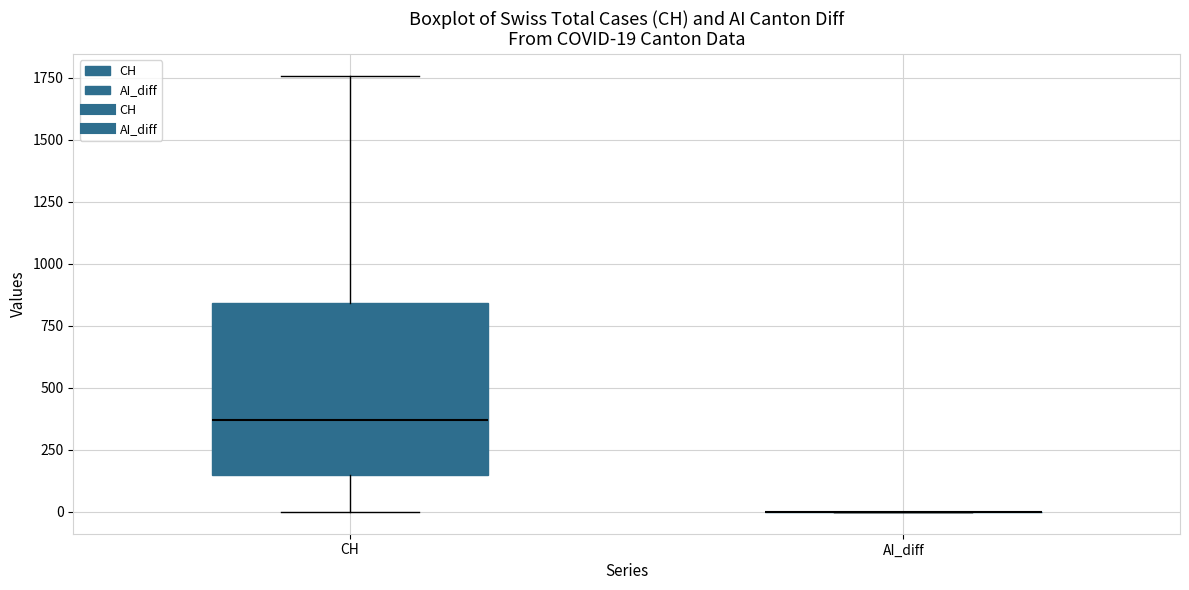

Comparing the boxes themselves (not the whiskers), which one is the tallest?

CH